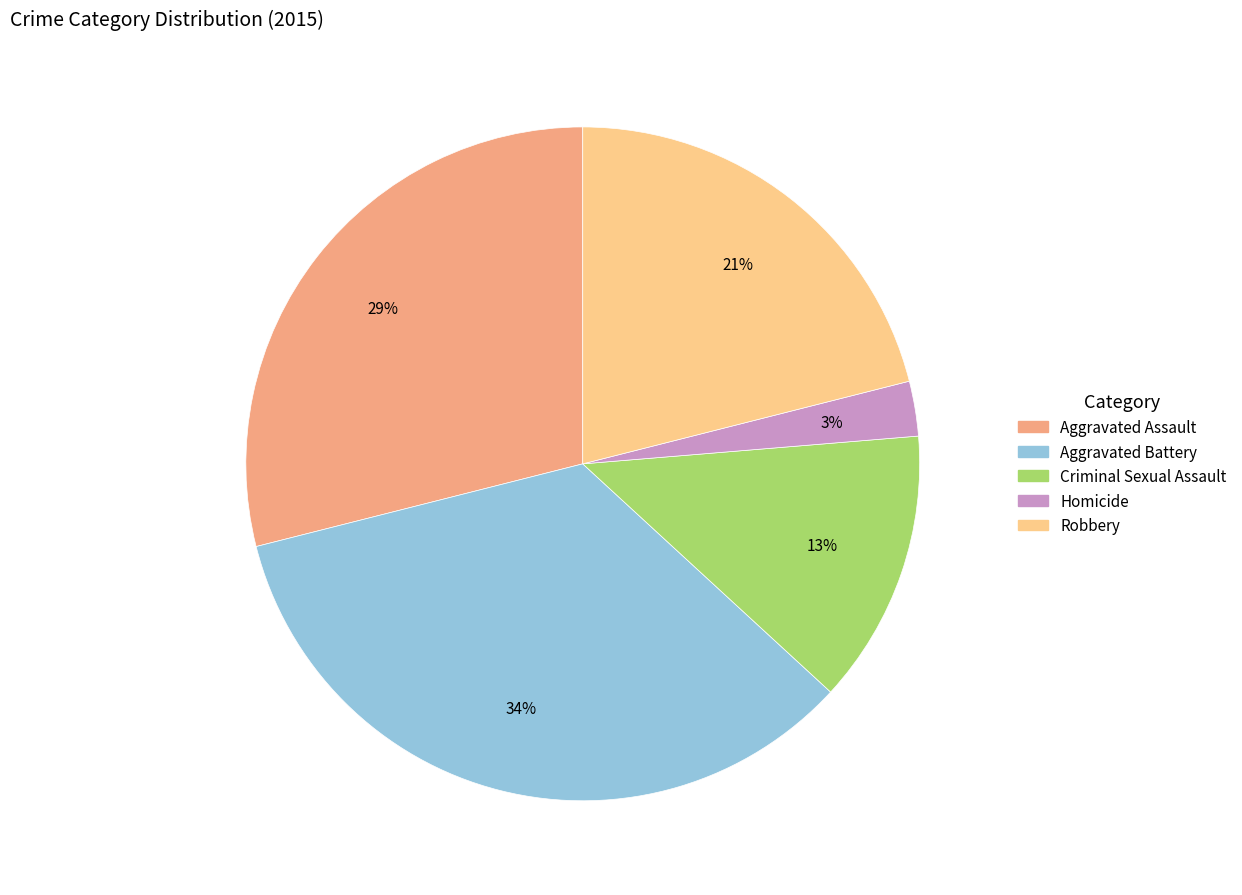

Which slice is the smallest?

Homicide